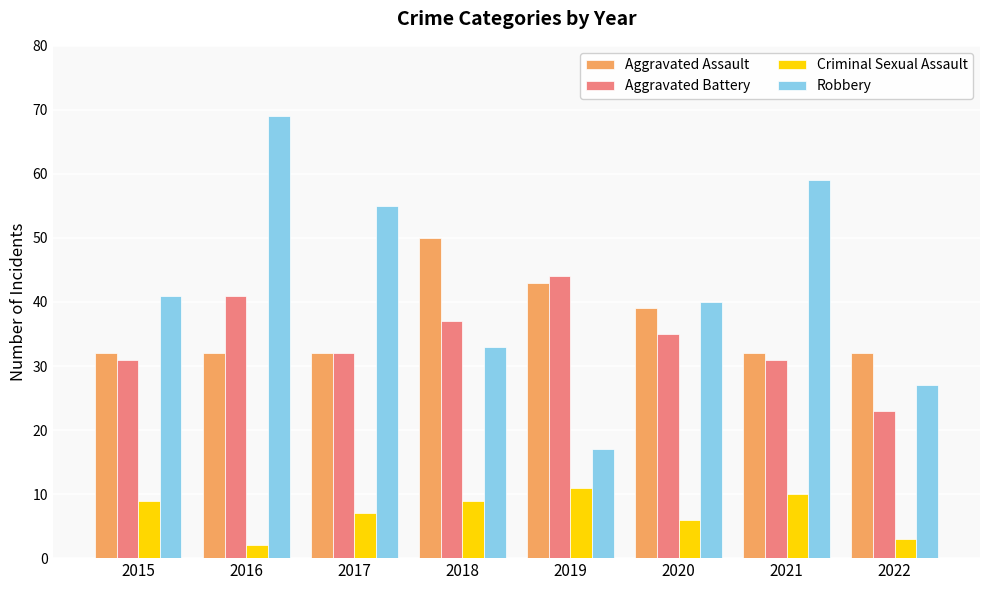

How many values in the Robbery series are below 41?

4